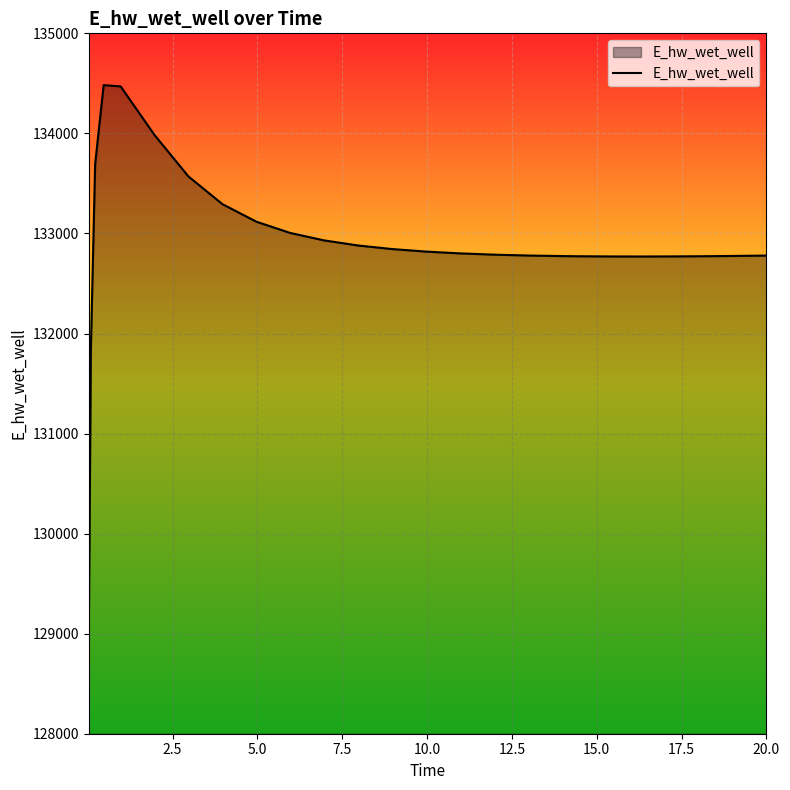

What is the smallest value displayed?

129015.9